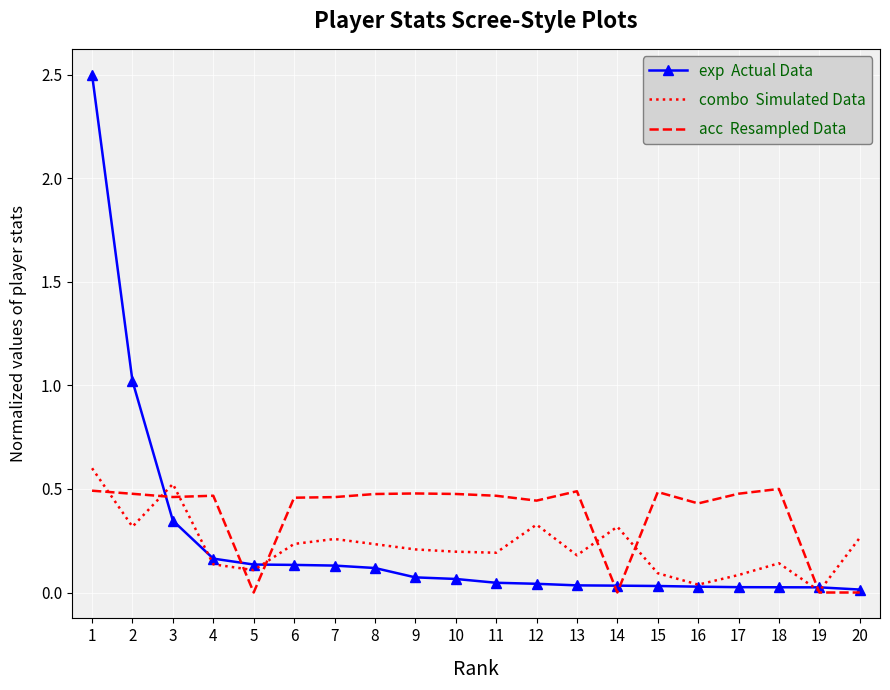

What is the total value across all series at 7?

0.8